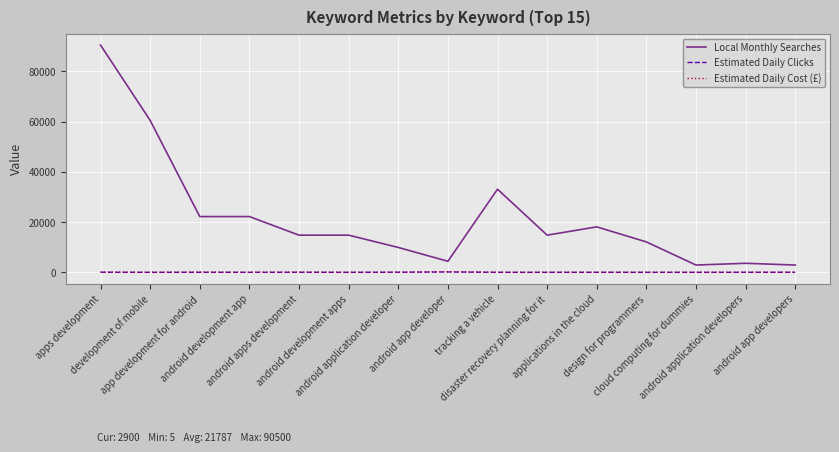

Does the chart have visible grid lines?

Yes